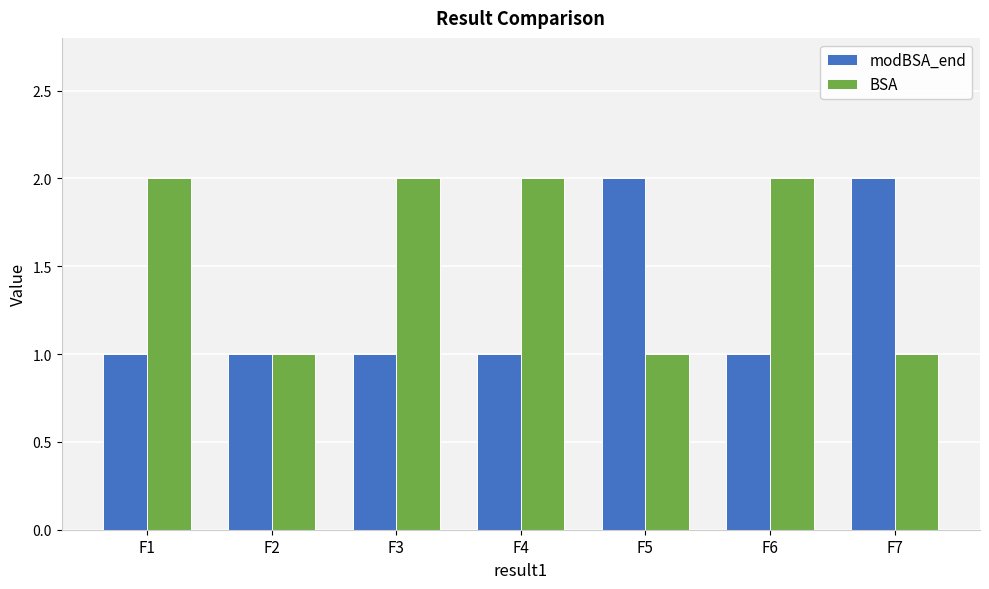

What are all the series names shown in the legend?

modBSA_end, BSA